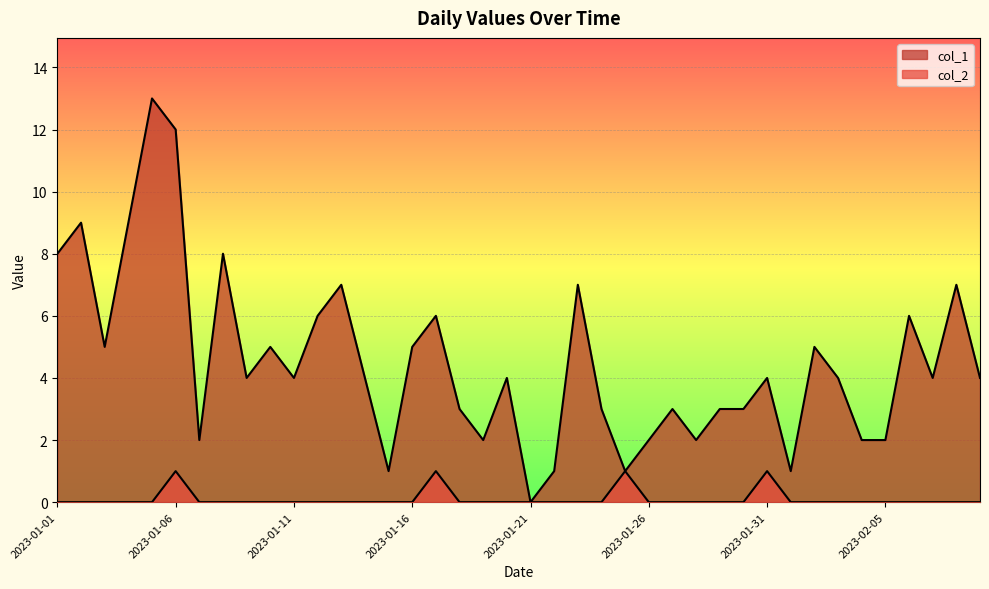

Does the chart display data point markers on the line(s)?

No